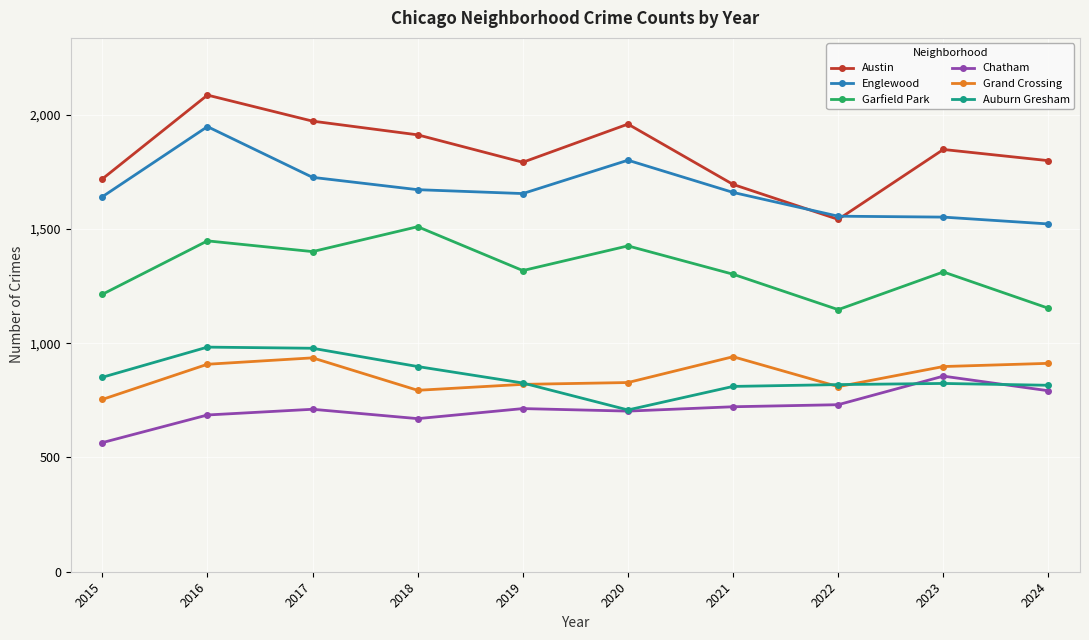

At which category does the chart reach its peak across all series?

2016